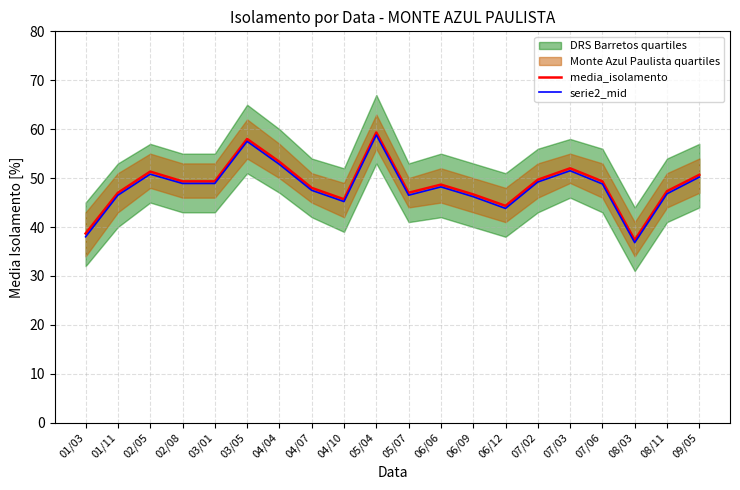

Which series has the largest range (max minus min)?

media_isolamento